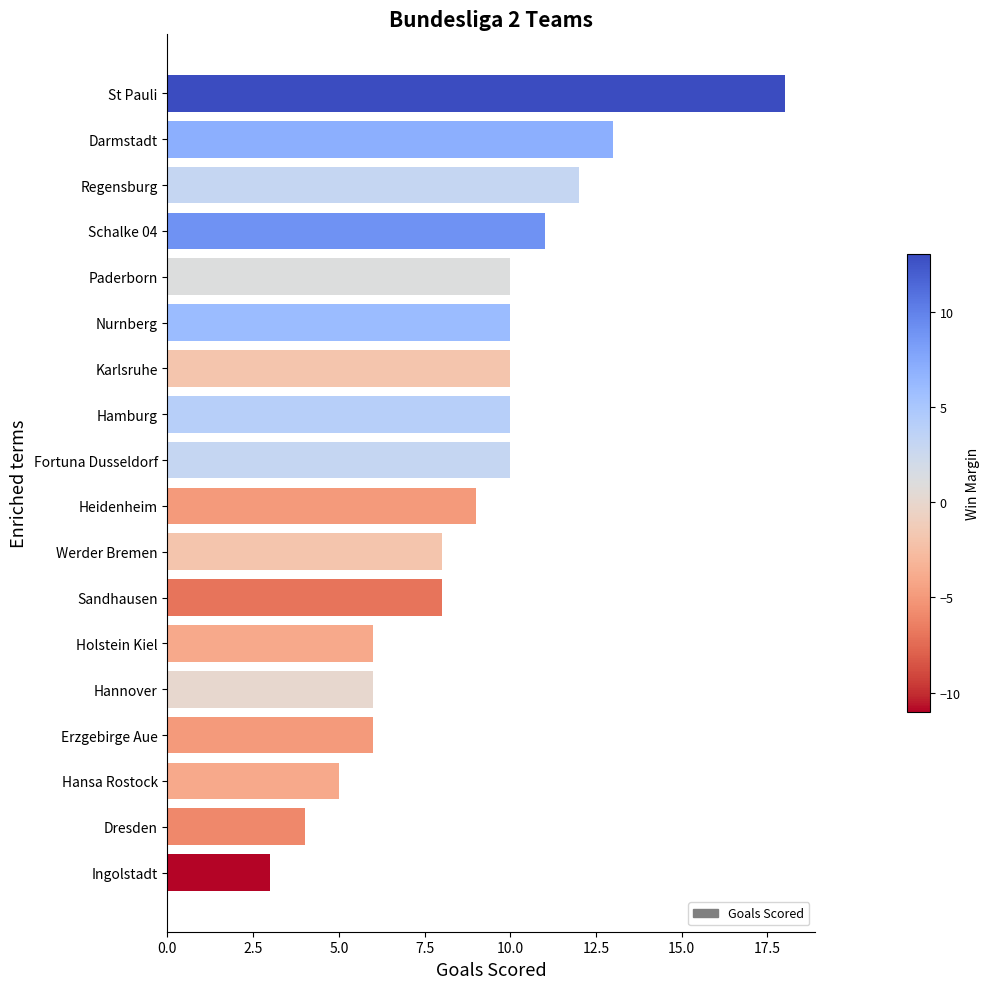

What is the change in value from Erzgebirge Aue to Regensburg?

+6